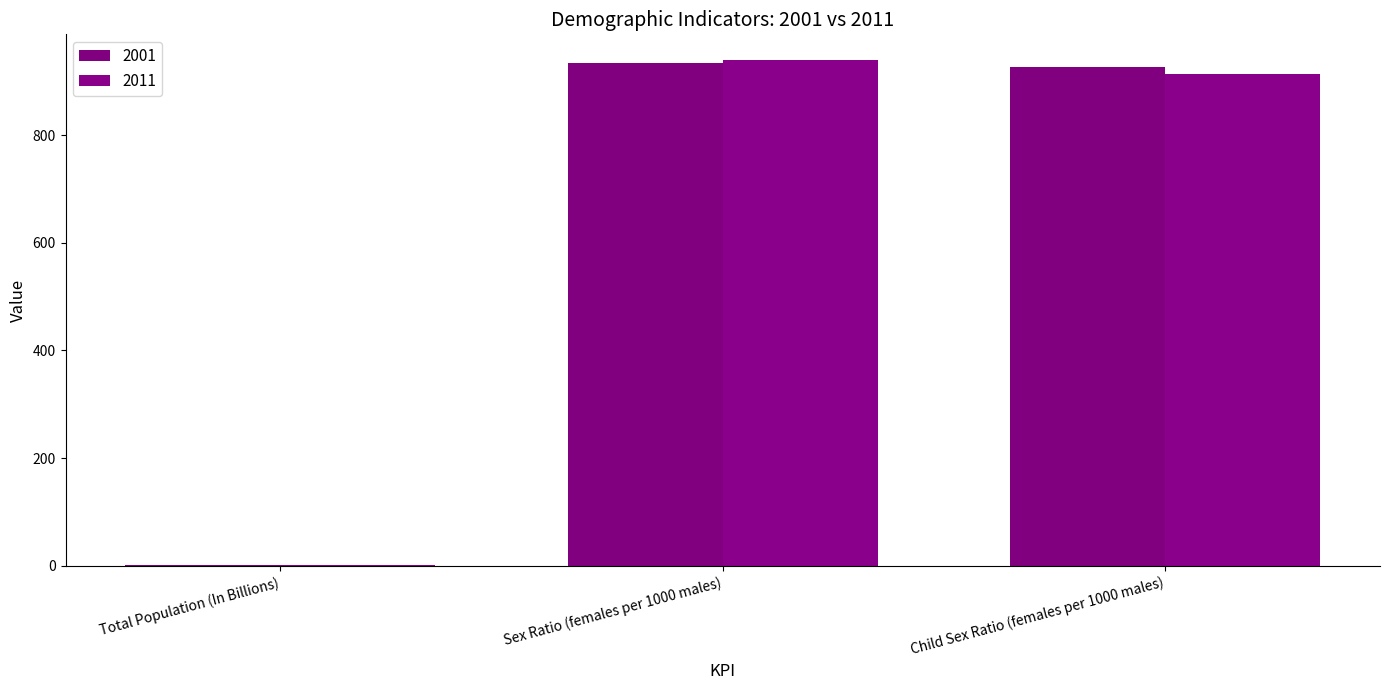

What is the sum of all 2001 values?

1861.0